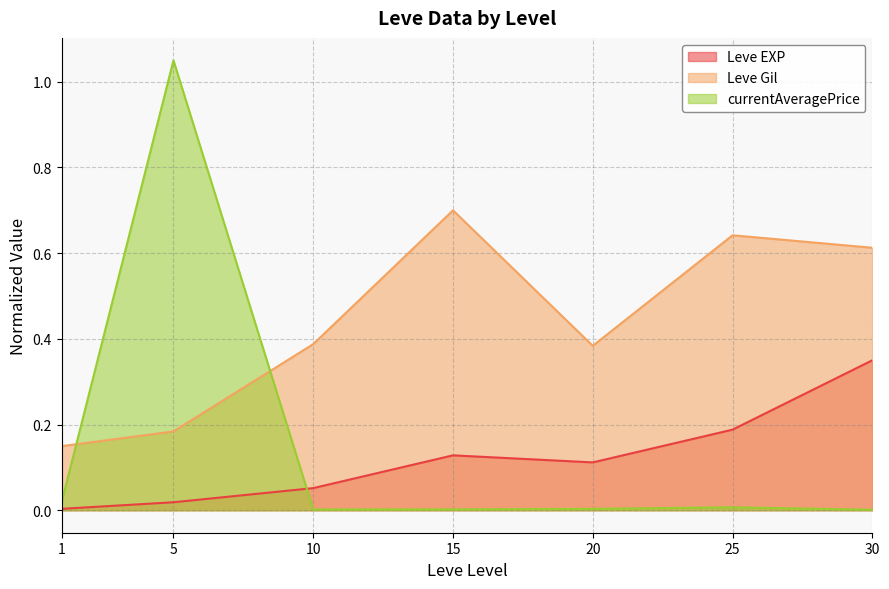

Which series has the largest range (max minus min)?

currentAveragePrice